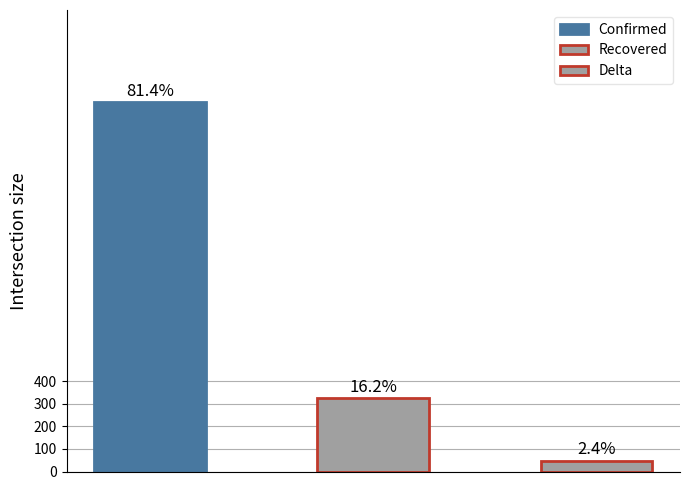

What is the average value of the Delta series?

49